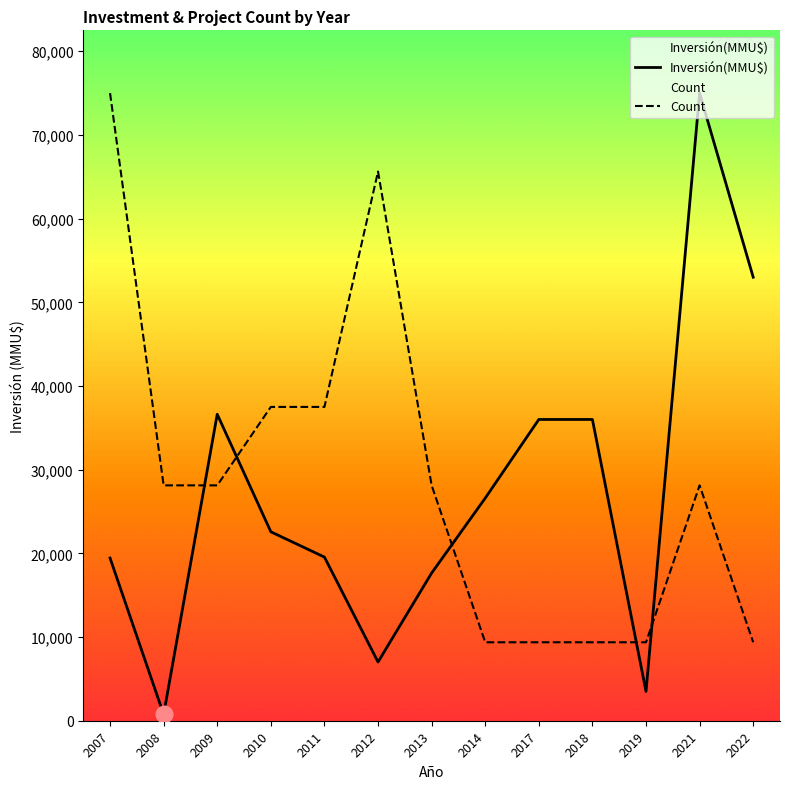

What is the value of the Inversión(MMU$) point at the 8th from the left?

26600